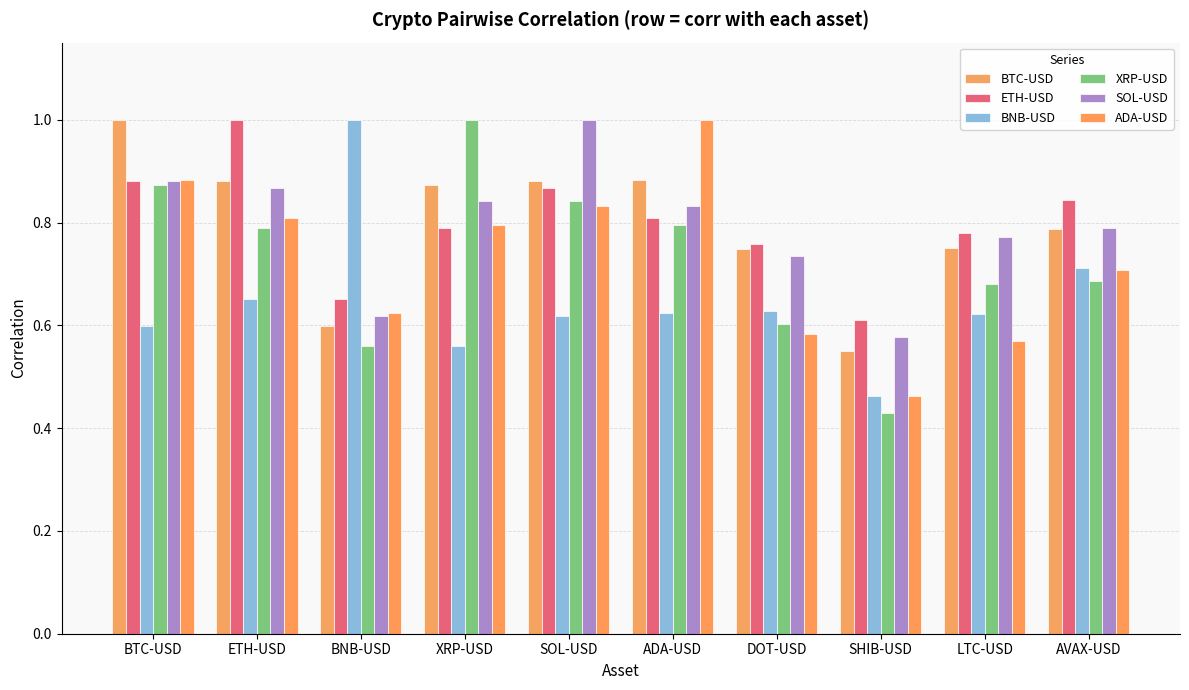

The BTC-USD series shows 0.2 at AVAX-USD. True or false?

False